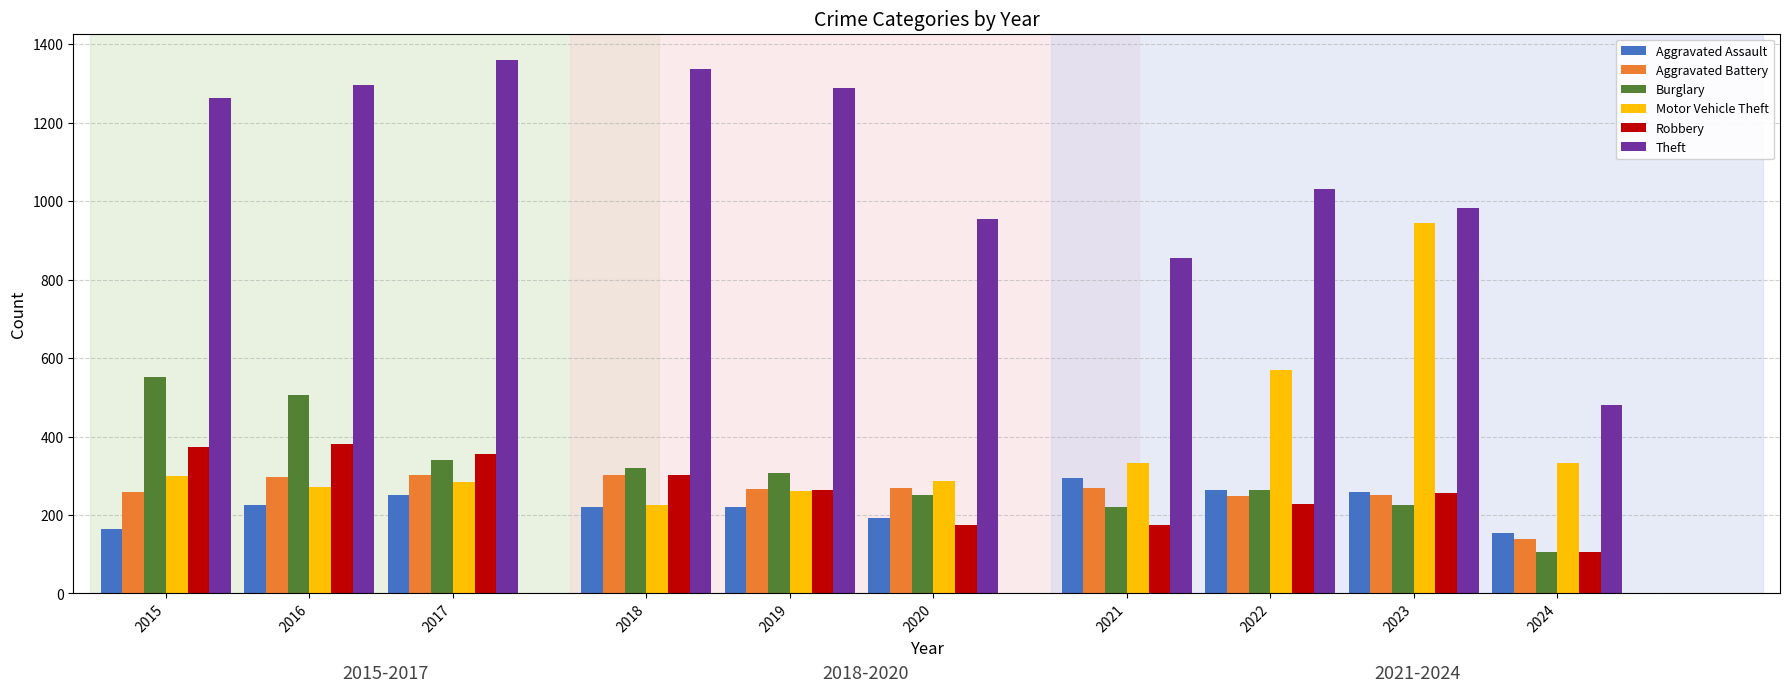

Which series has the largest total across all categories?

Theft